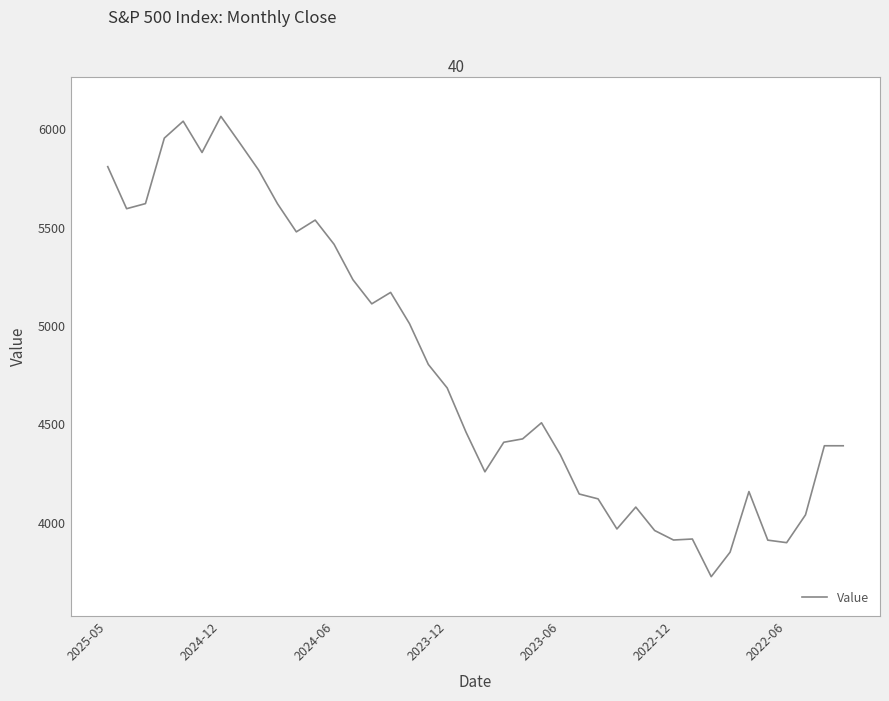

What is the difference between the maximum and minimum values?

2339.1